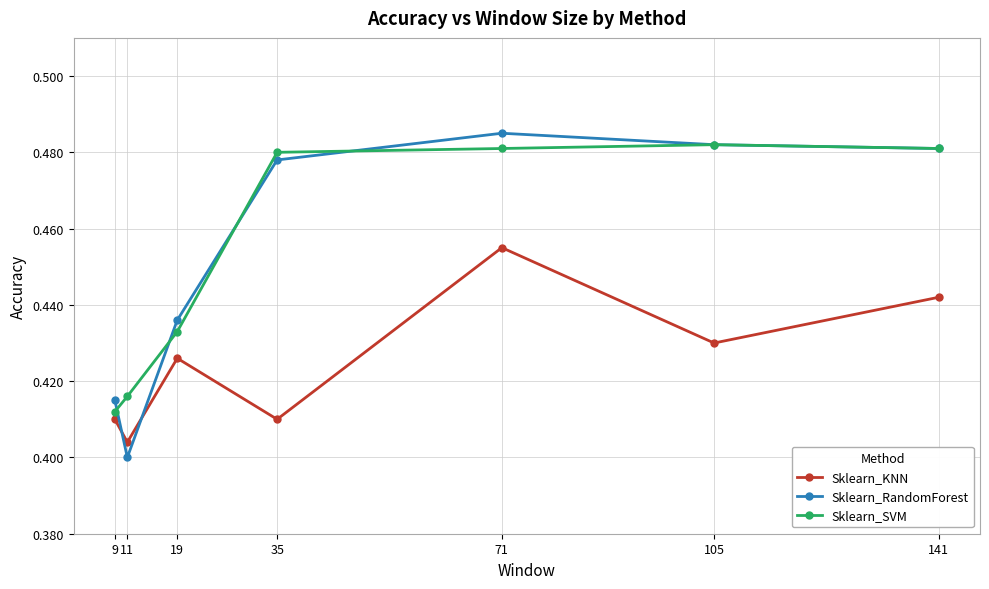

What is the difference between the maximum and minimum values in the Sklearn_KNN series?

0.1